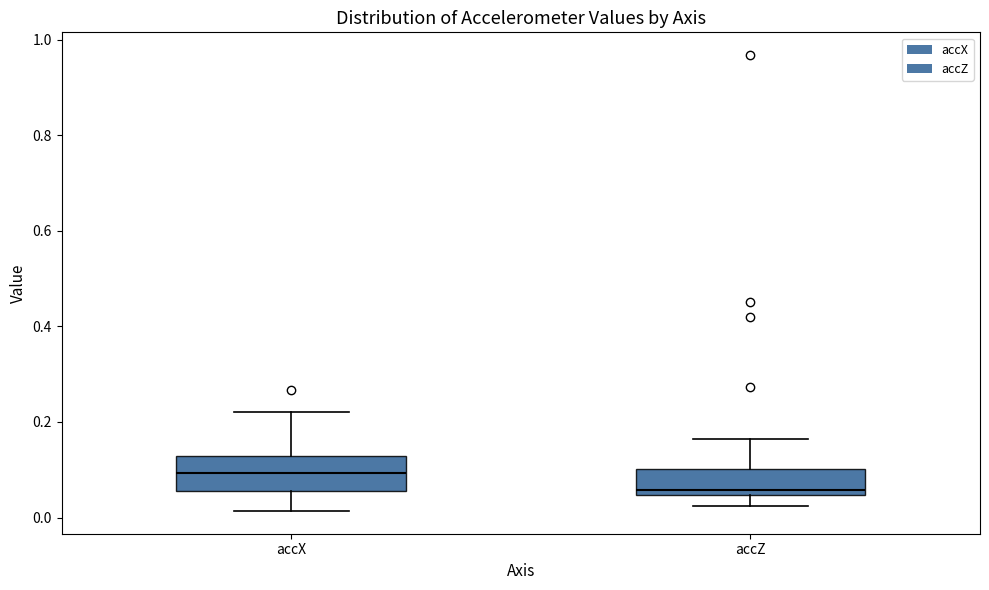

Reading left to right, read every box against the y-axis: the position of its median line, the range the box covers, and the ends of its whiskers. The values are not printed on the chart, so give them approximately, as read against the axis.

accX: median 0.10, box 0.06 to 0.12, whiskers 0.02 to 0.22
accZ: median 0.06, box 0.04 to 0.10, whiskers 0.02 to 0.16